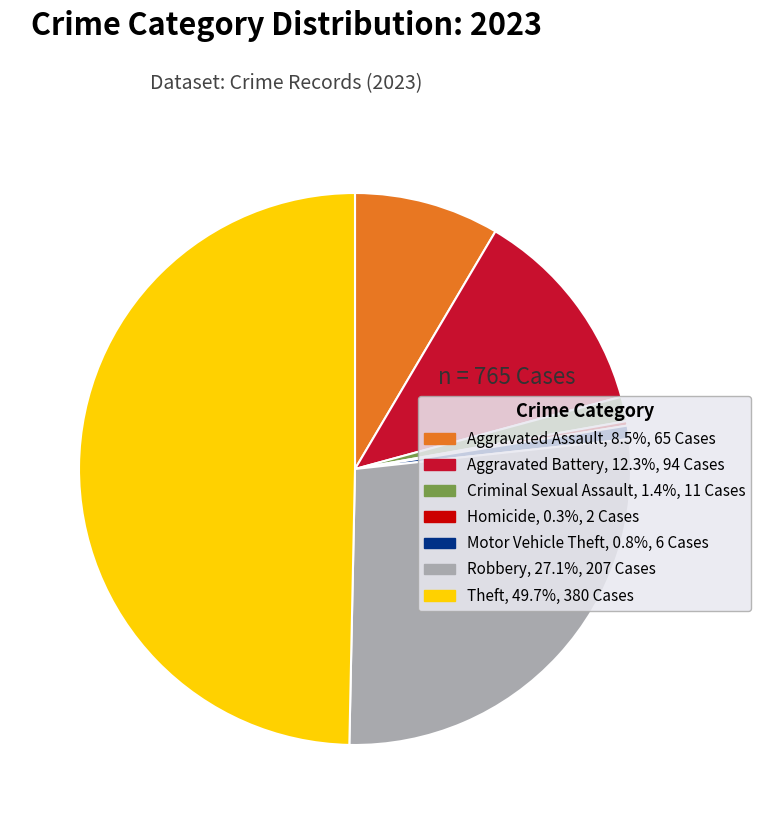

Between Motor Vehicle Theft and Aggravated Battery, which is larger?

Aggravated Battery